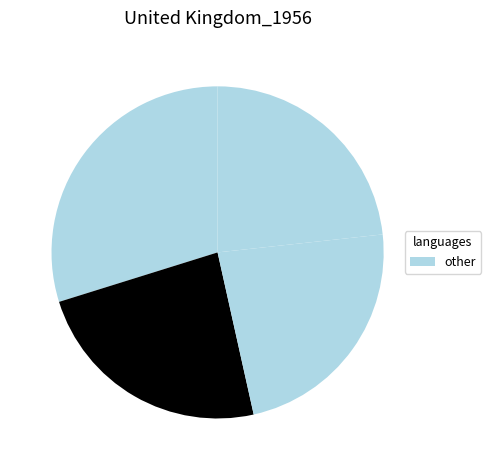

To the nearest percent, what is the average slice percentage?

25%